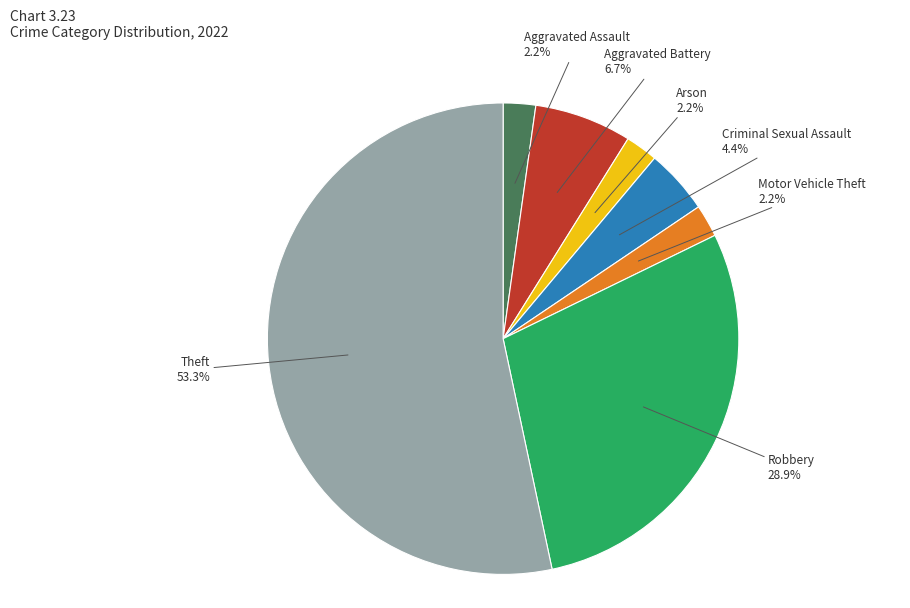

What is the total percentage of Theft and Motor Vehicle Theft?

55.6%